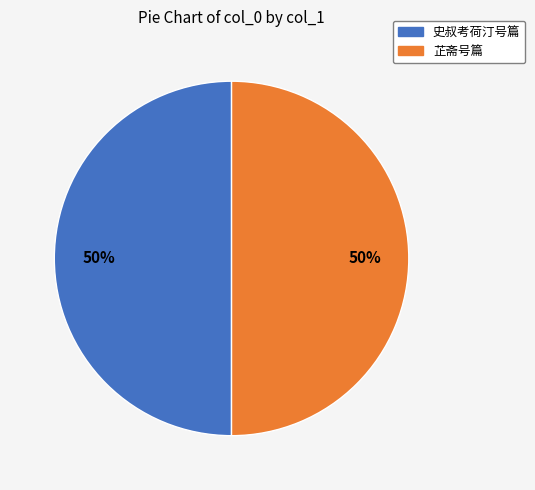

The 芷斋号篇 slice represents 50% of the pie. True or false?

True